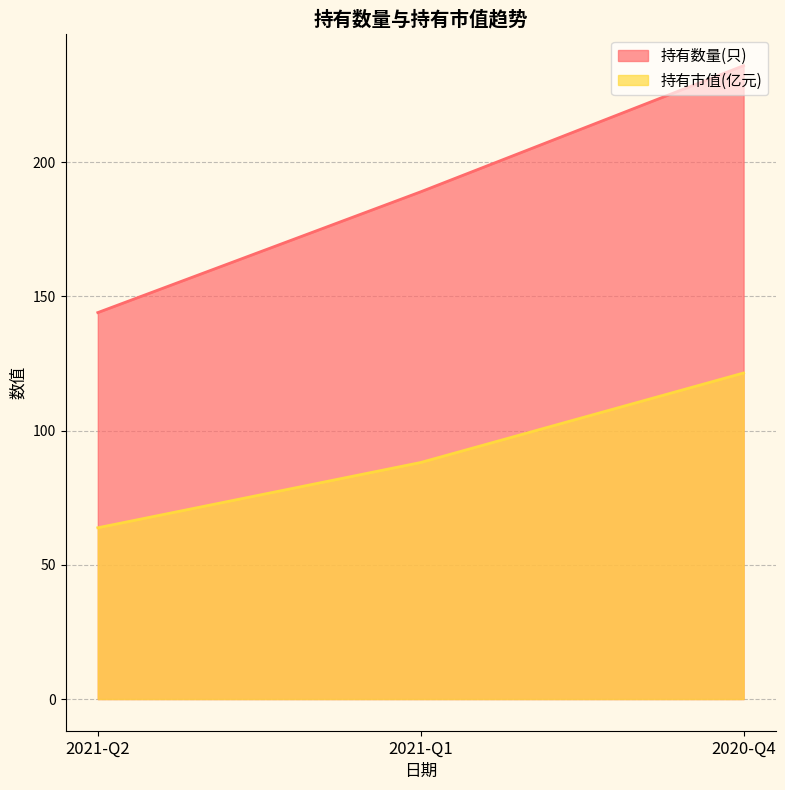

At which label does 持有数量(只) reach its minimum?

2021-Q2